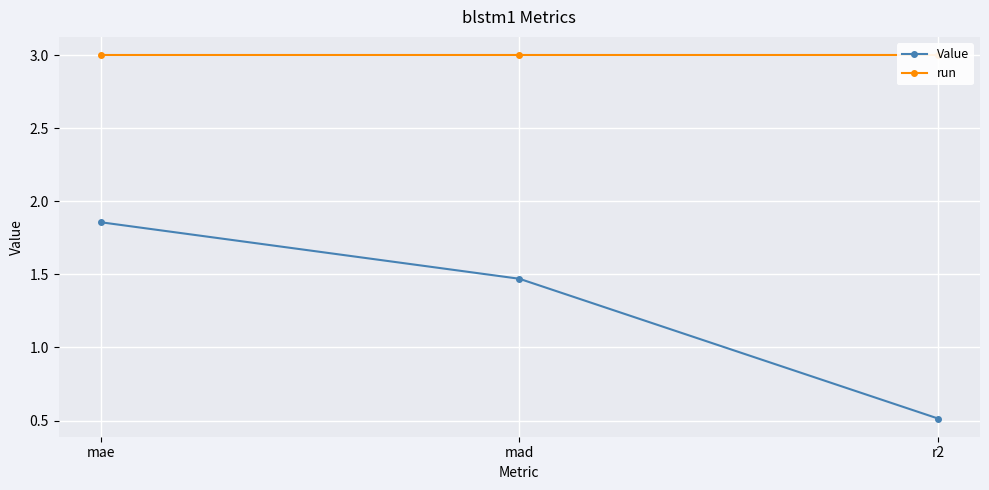

Reading left to right, transcribe all the data shown in this chart.

Value: mae=1.9	mad=1.5	r2=0.5
run: mae=3.0	mad=3.0	r2=3.0